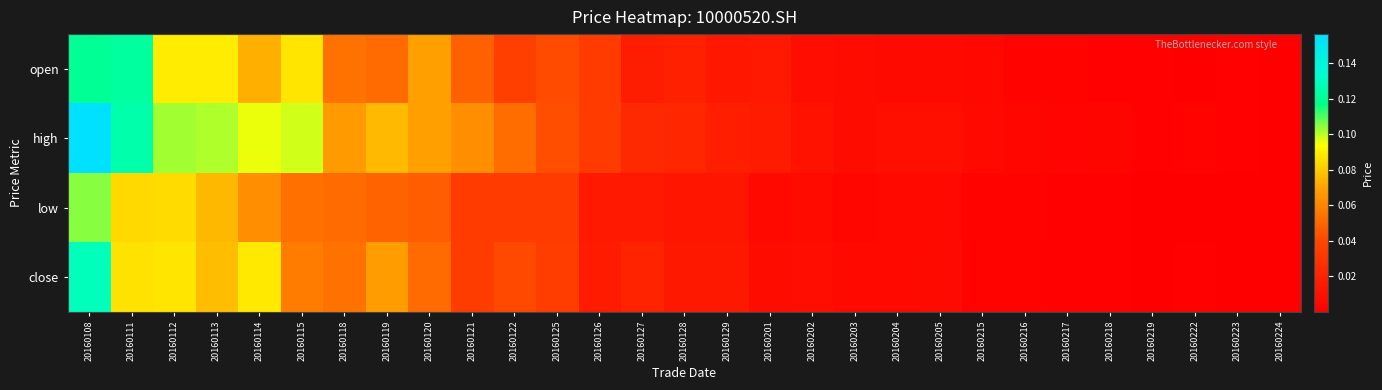

Reading right to left, list all the values displayed in this chart.

open: 20160224=0.0	20160223=0.0	20160222=0.0	20160219=0.0	20160218=0.0	20160217=0.0	20160216=0.0	20160215=0.0	20160205=0.0	20160204=0.0	20160203=0.0	20160202=0.0	20160201=0.0	20160129=0.0	20160128=0.0	20160127=0.0	20160126=0.0	20160125=0.0	20160122=0.0	20160121=0.0	20160120=0.1	20160119=0.1	20160118=0.1	20160115=0.1	20160114=0.1	20160113=0.1	20160112=0.1	20160111=0.1	20160108=0.1
high: 20160224=0.0	20160223=0.0	20160222=0.0	20160219=0.0	20160218=0.0	20160217=0.0	20160216=0.0	20160215=0.0	20160205=0.0	20160204=0.0	20160203=0.0	20160202=0.0	20160201=0.0	20160129=0.0	20160128=0.0	20160127=0.0	20160126=0.0	20160125=0.0	20160122=0.1	20160121=0.1	20160120=0.1	20160119=0.1	20160118=0.1	20160115=0.1	20160114=0.1	20160113=0.1	20160112=0.1	20160111=0.1	20160108=0.2
low: 20160224=0.0	20160223=0.0	20160222=0.0	20160219=0.0	20160218=0.0	20160217=0.0	20160216=0.0	20160215=0.0	20160205=0.0	20160204=0.0	20160203=0.0	20160202=0.0	20160201=0.0	20160129=0.0	20160128=0.0	20160127=0.0	20160126=0.0	20160125=0.0	20160122=0.0	20160121=0.0	20160120=0.0	20160119=0.0	20160118=0.1	20160115=0.1	20160114=0.1	20160113=0.1	20160112=0.1	20160111=0.1	20160108=0.1
close: 20160224=0.0	20160223=0.0	20160222=0.0	20160219=0.0	20160218=0.0	20160217=0.0	20160216=0.0	20160215=0.0	20160205=0.0	20160204=0.0	20160203=0.0	20160202=0.0	20160201=0.0	20160129=0.0	20160128=0.0	20160127=0.0	20160126=0.0	20160125=0.0	20160122=0.0	20160121=0.0	20160120=0.1	20160119=0.1	20160118=0.1	20160115=0.1	20160114=0.1	20160113=0.1	20160112=0.1	20160111=0.1	20160108=0.1